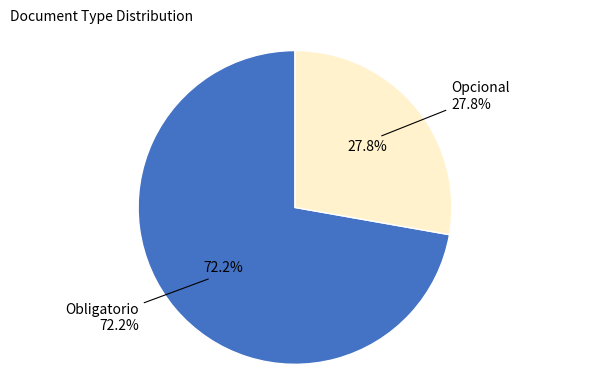

The Obligatorio slice represents 82% of the pie. True or false?

False